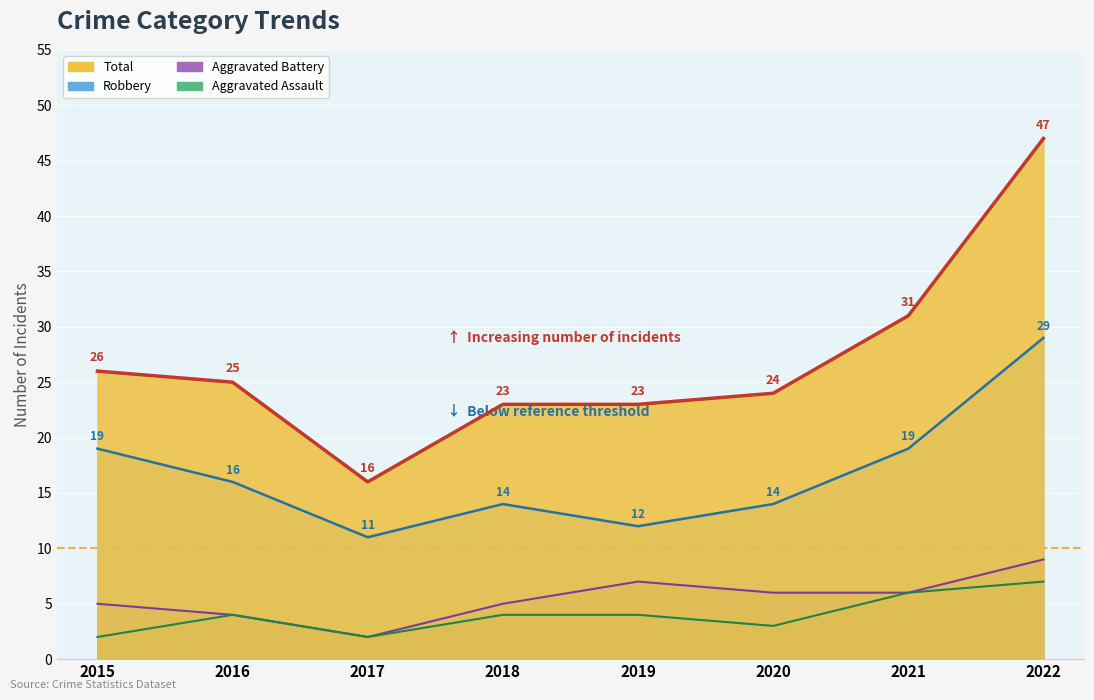

Reading left to right, extract all data points from this chart.

Aggravated Assault: 2	4	2	4	4	3	6	7
Aggravated Battery: 5	4	2	5	7	6	6	9
Robbery: 19	16	11	14	12	14	19	29
Total: 26	25	16	23	23	24	31	47